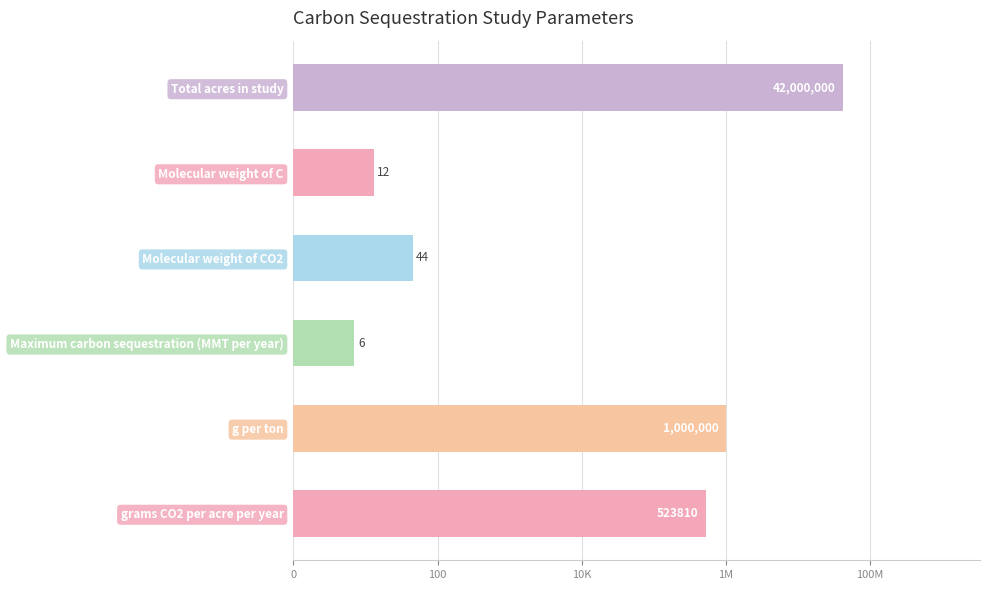

Does the chart contain any negative values?

No